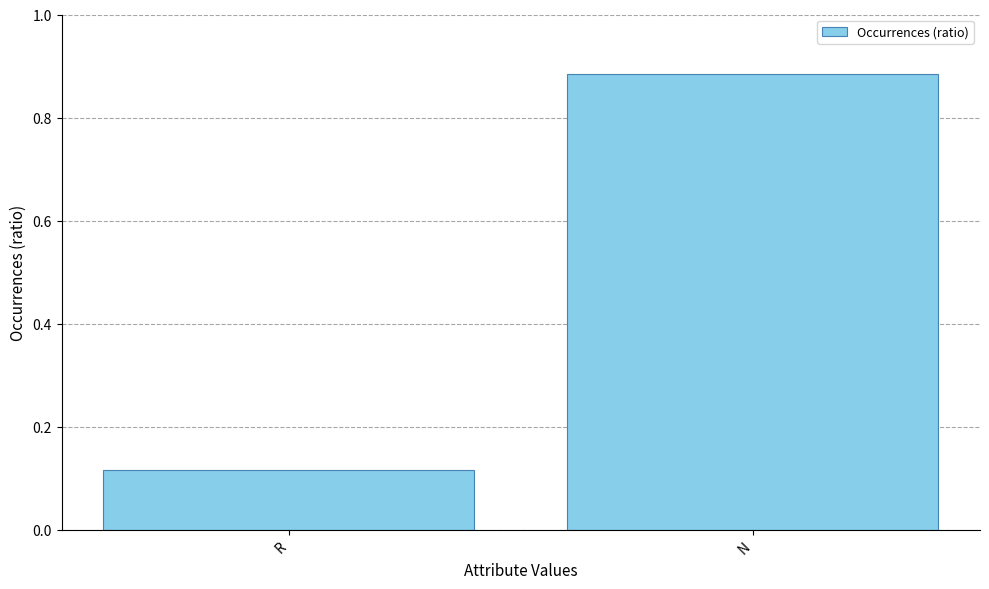

What is the change in value from R to N?

+0.8